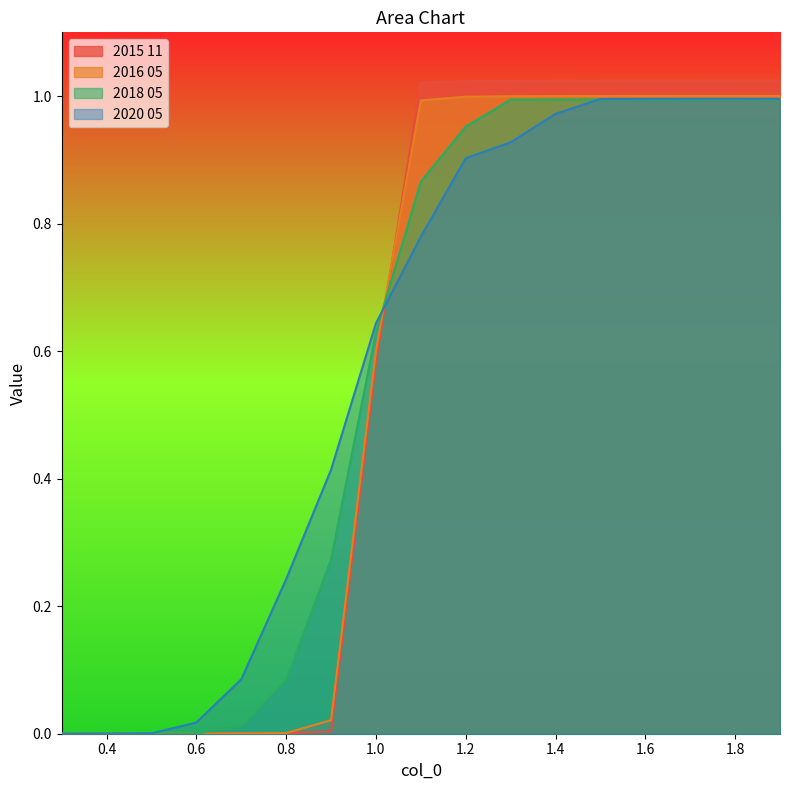

True or false: 2020 05 and 2015 11 cross at least once.

True